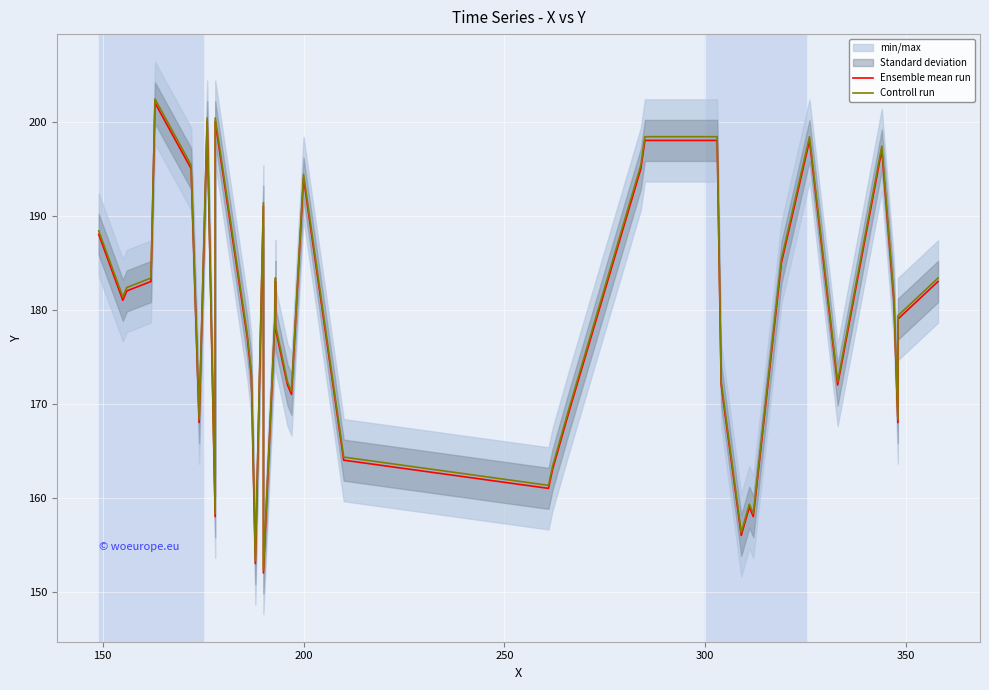

What is the value of the Controll run point at the 31st from the left?

159.3